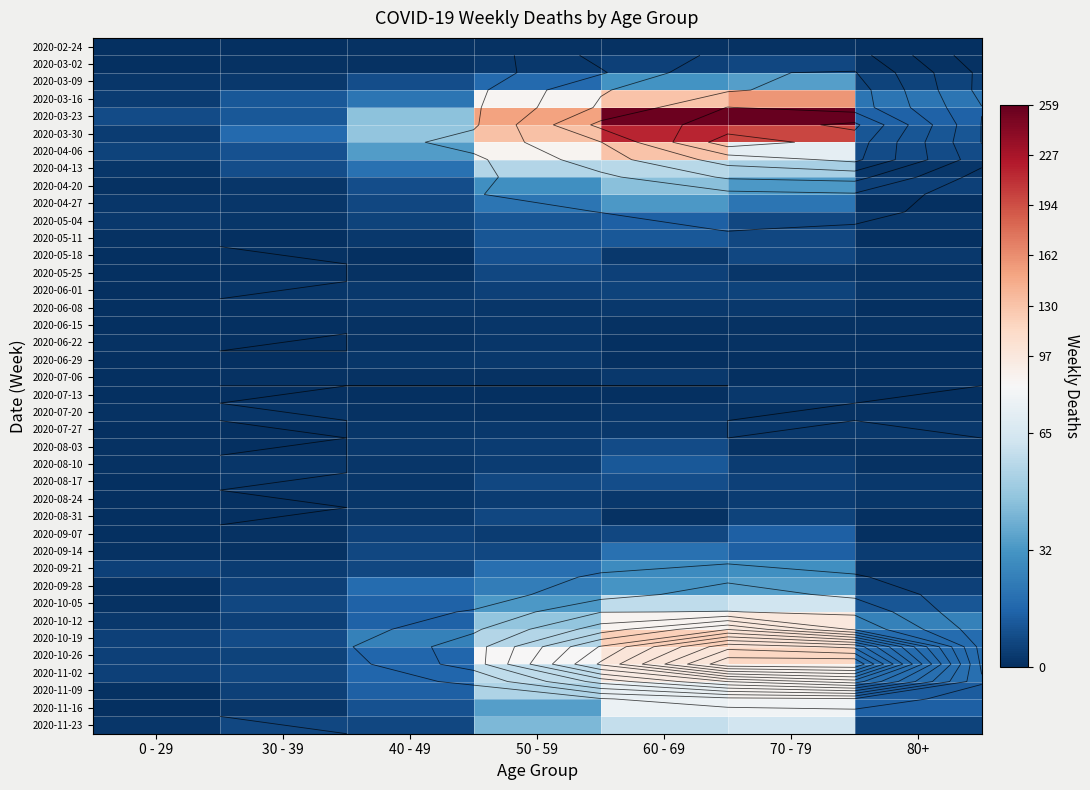

What is the total value across all series at 70 - 79?

1671